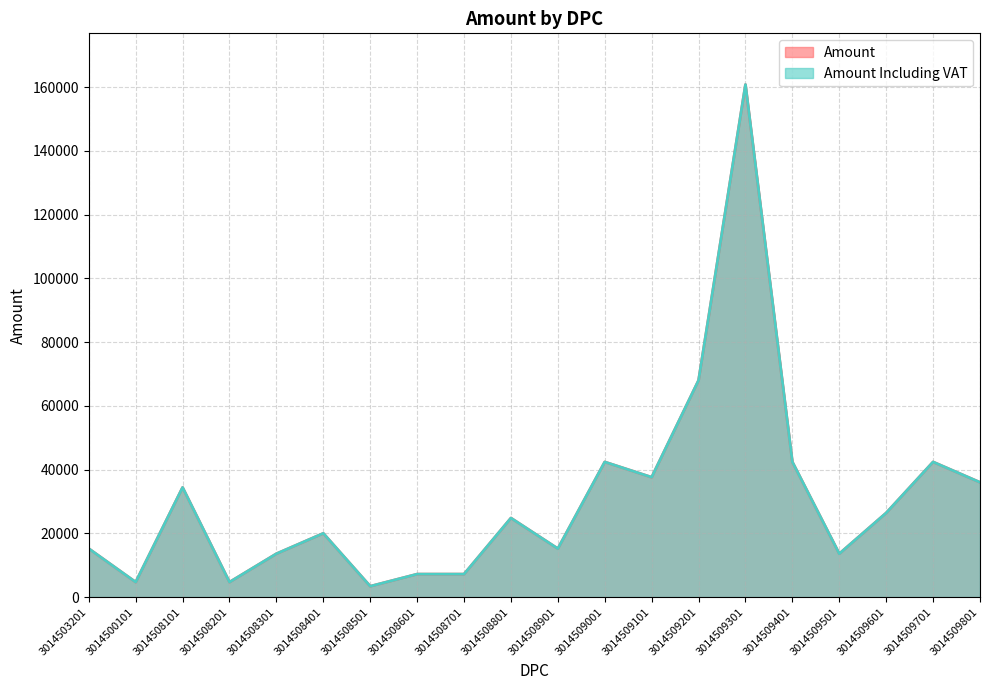

Which label corresponds to the largest value in the chart?

3014509301